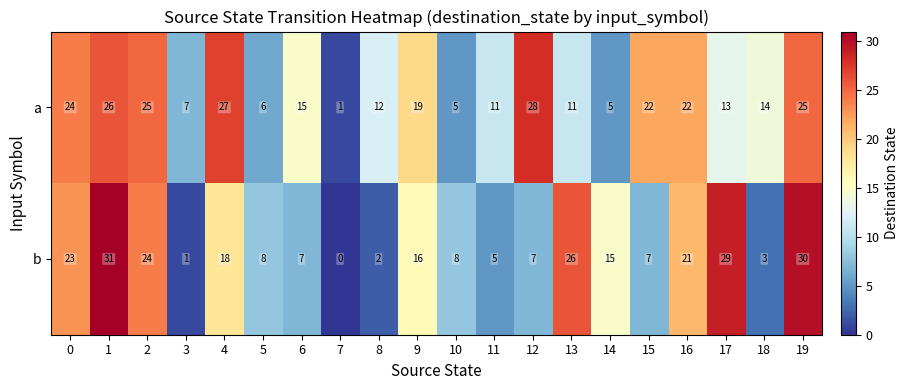

Which series has the largest total across all categories?

a